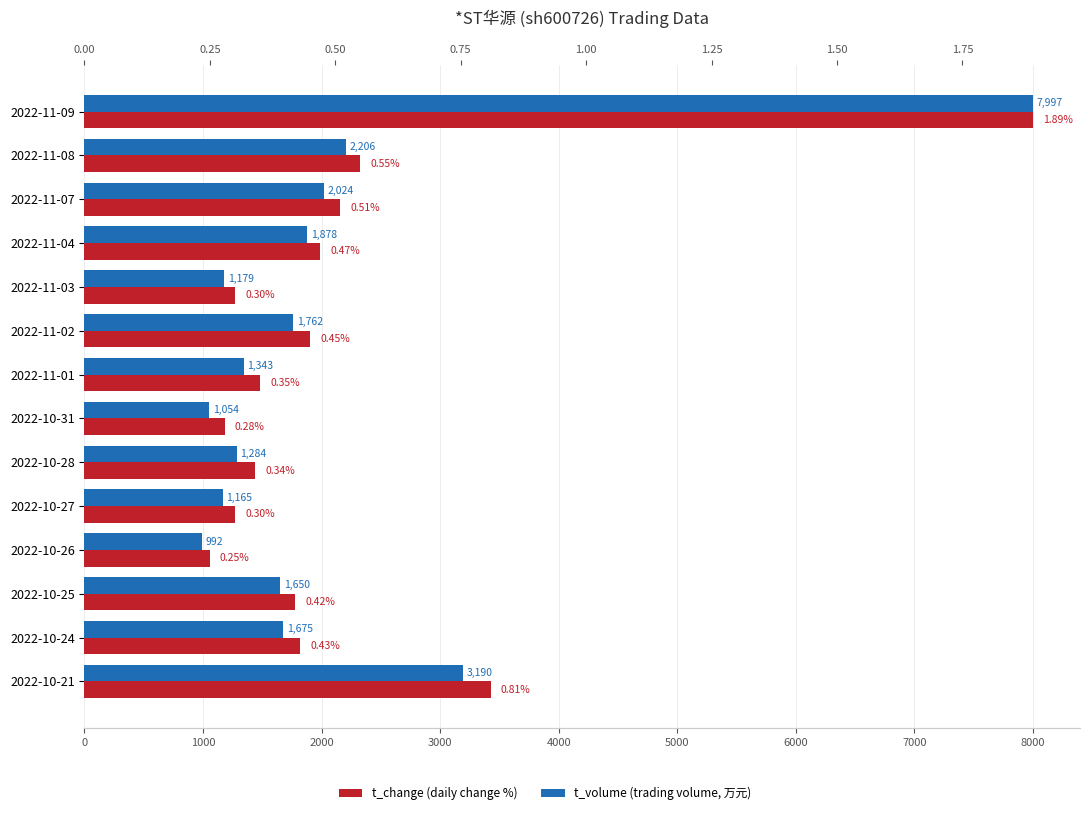

Reading left to right, list all the values displayed in this chart.

t_volume: 7997.0	2206.0	2024.0	1878.0	1179.0	1762.0	1343.0	1054.0	1284.0	1165.0	992.0	1650.0	1675.0	3190.0
t_change: 1.9	0.6	0.5	0.5	0.3	0.5	0.3	0.3	0.3	0.3	0.2	0.4	0.4	0.8